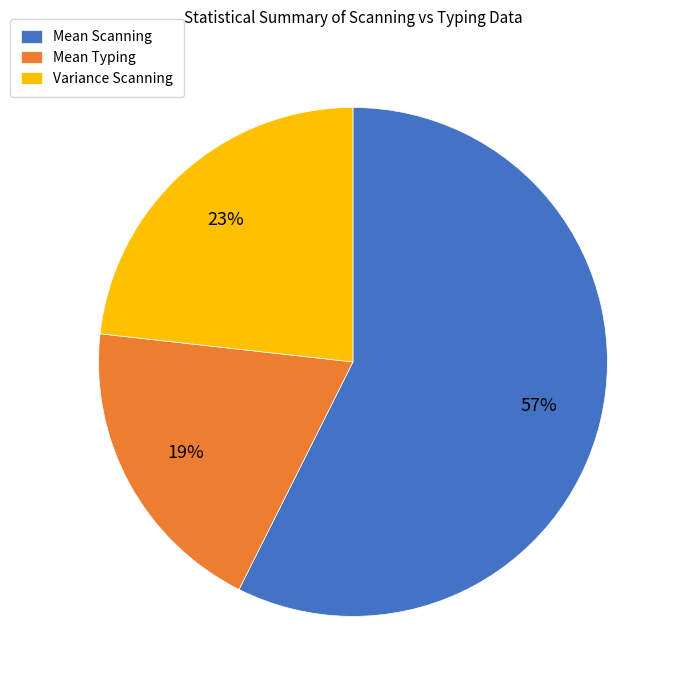

Is the sum of Variance Scanning and Mean Typing greater than half?

No